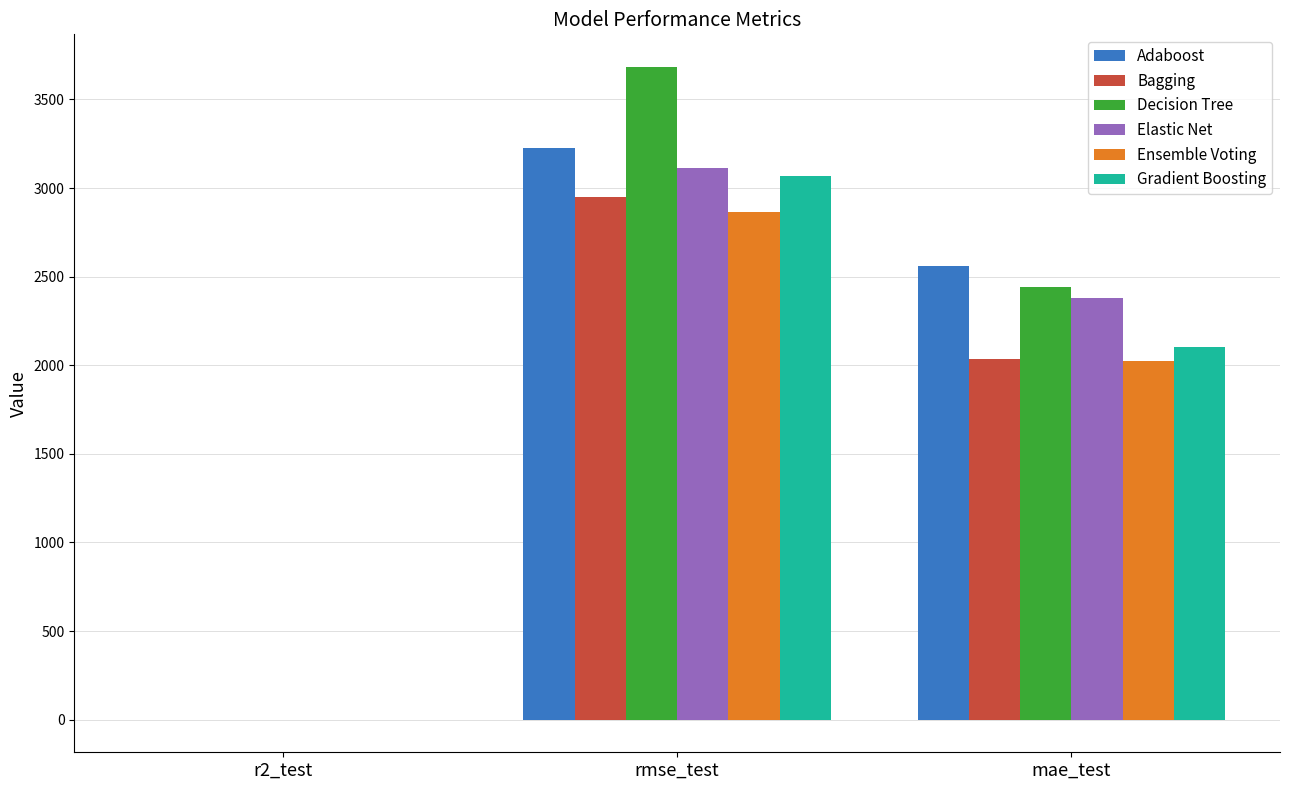

What are all the series names shown in the legend?

Adaboost, Bagging, Decision Tree, Elastic Net, Ensemble Voting, Gradient Boosting